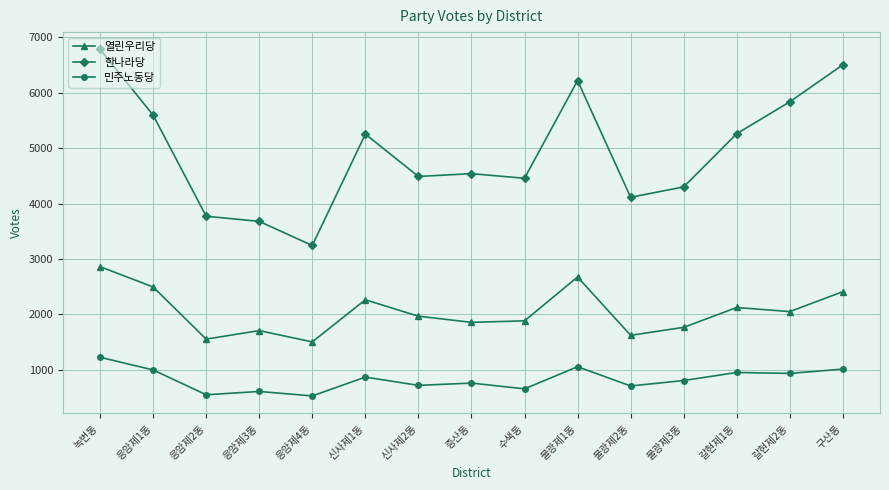

The value of 열린우리당 at 응암제1동 is 2497. True or false?

True